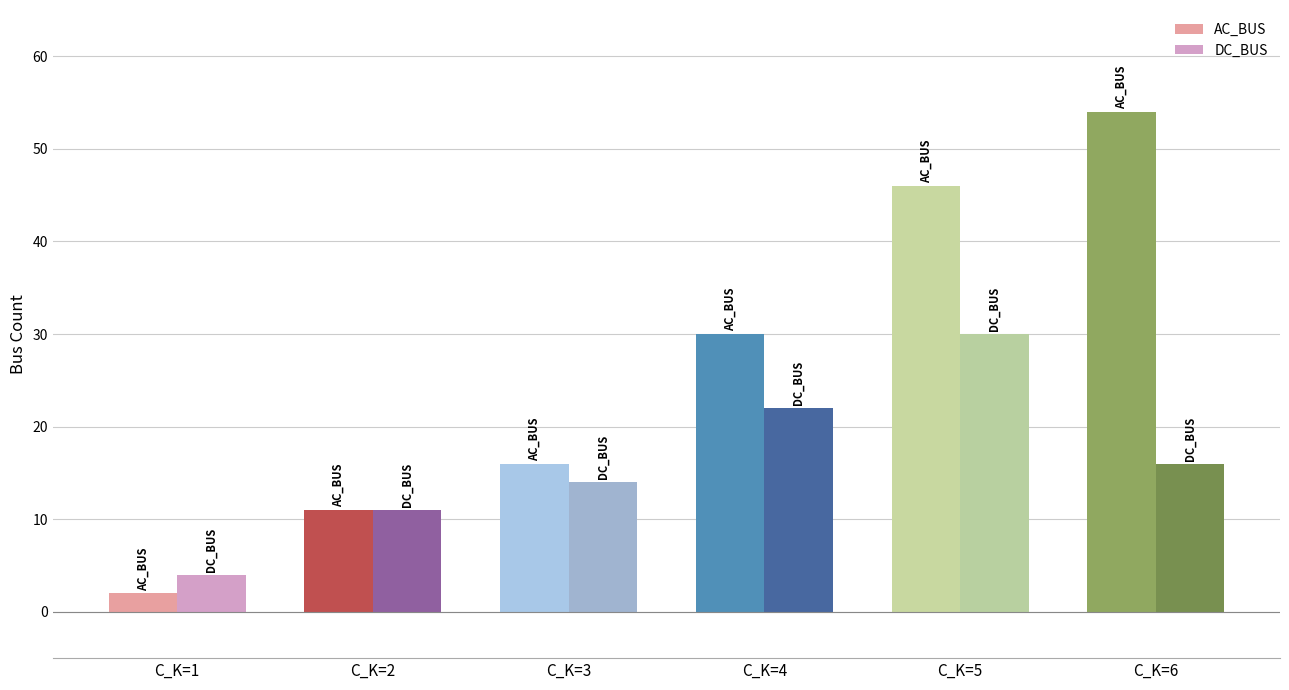

The AC_BUS series shows 2 at C_K=1. True or false?

True